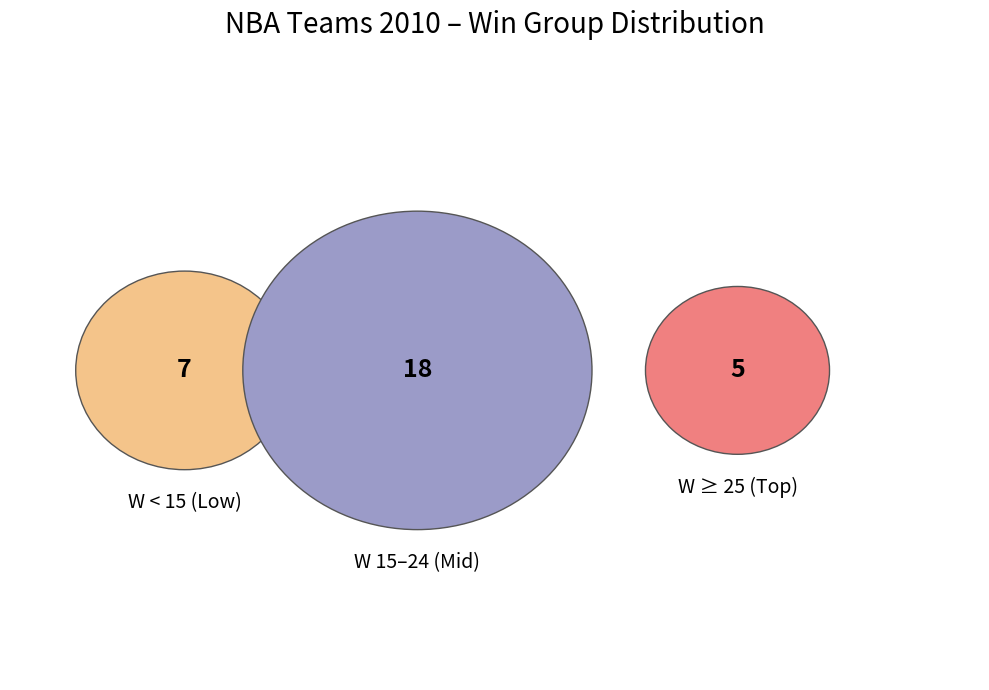

Does Sacramento Kings account for over 50% of the chart?

No